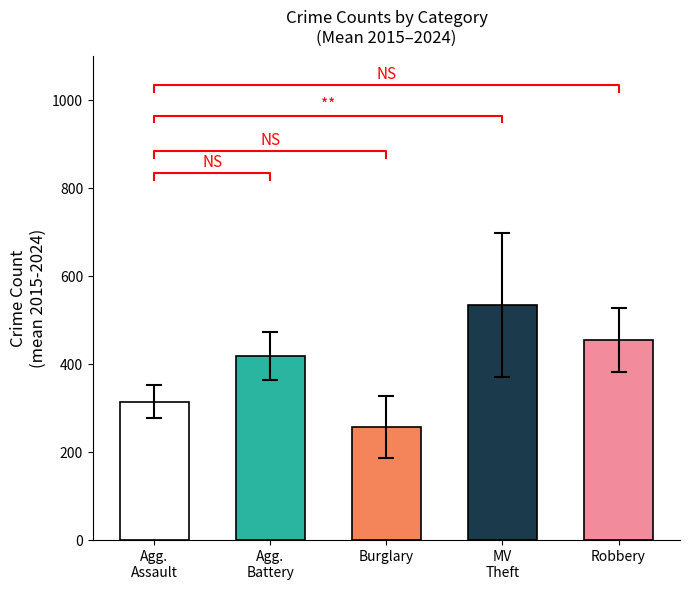

What are all the series names shown in the legend?

Aggravated Assault, Aggravated Battery, Burglary, Motor Vehicle Theft, Robbery